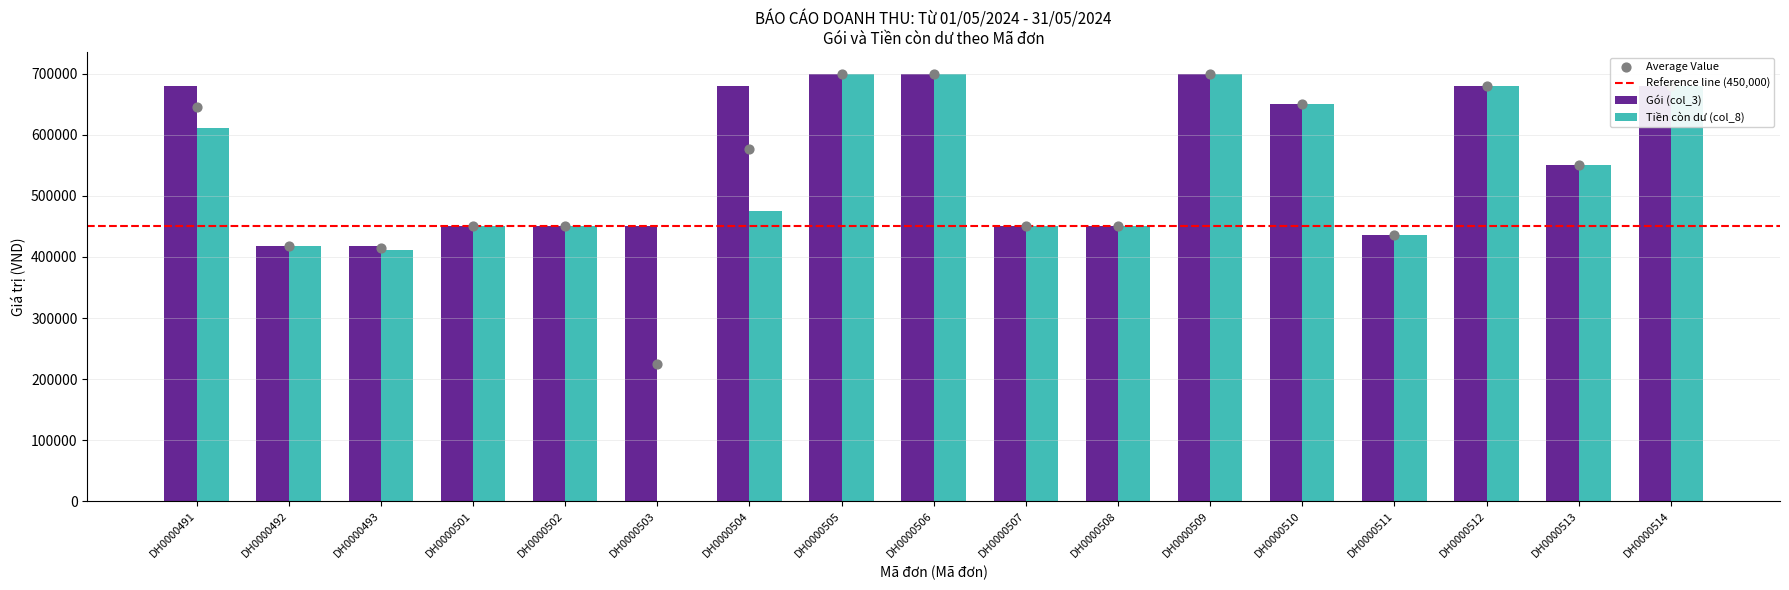

Which series reaches the maximum Y coordinate?

Gói (col_3)